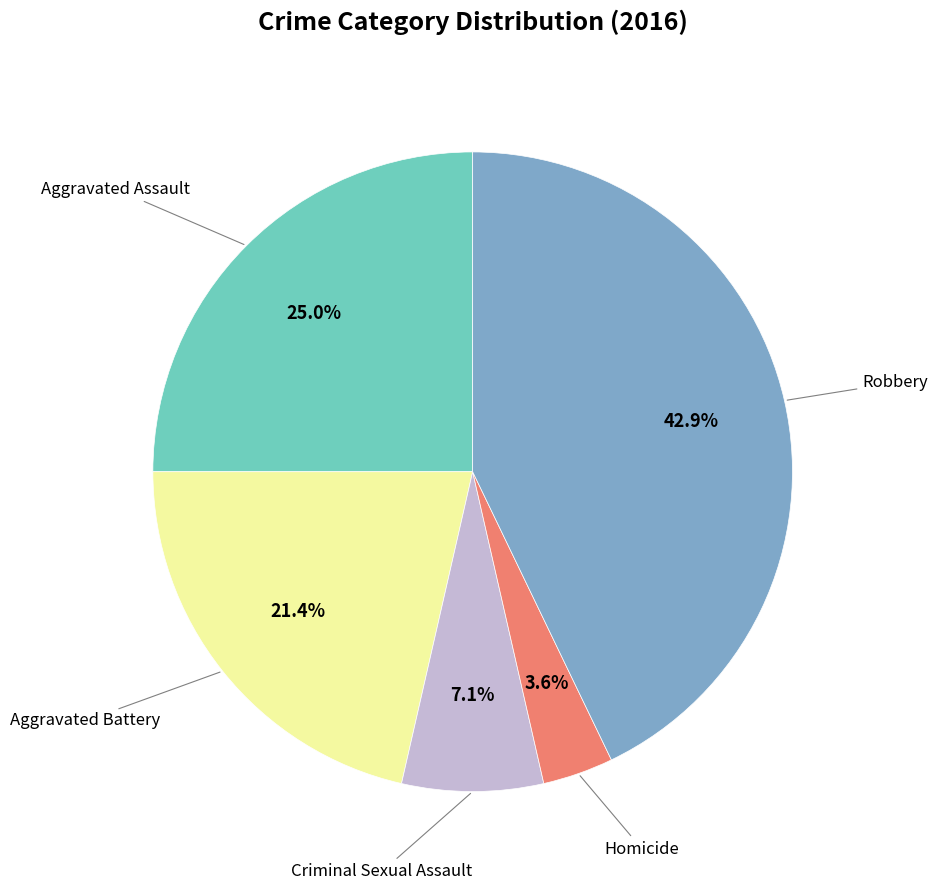

To the nearest percent, what is the average slice percentage?

20%